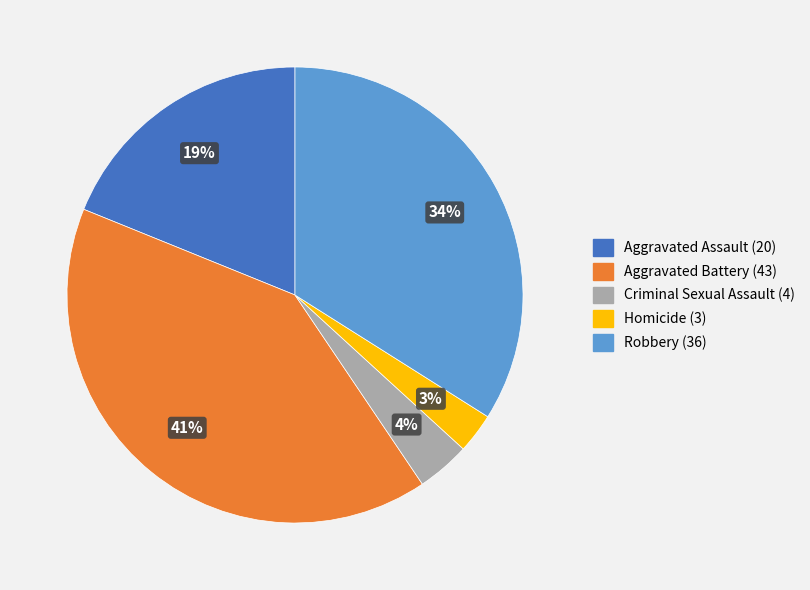

Does Criminal Sexual Assault account for over 50% of the chart?

No